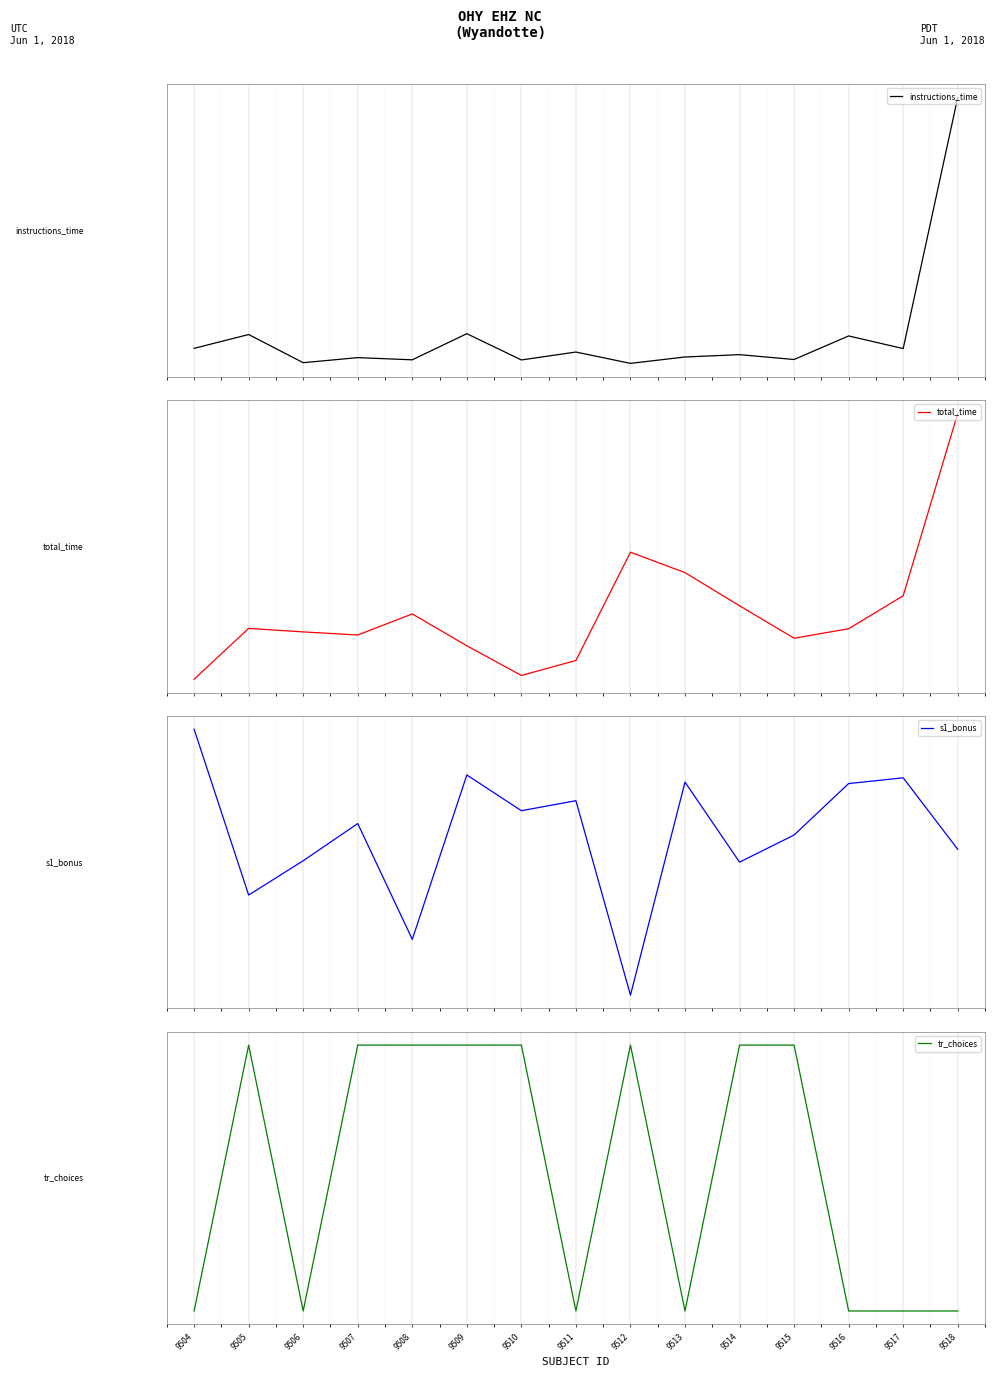

Rank the series at 9504 from highest to lowest value.

s1_bonus, instructions_time, tr_choices, total_time